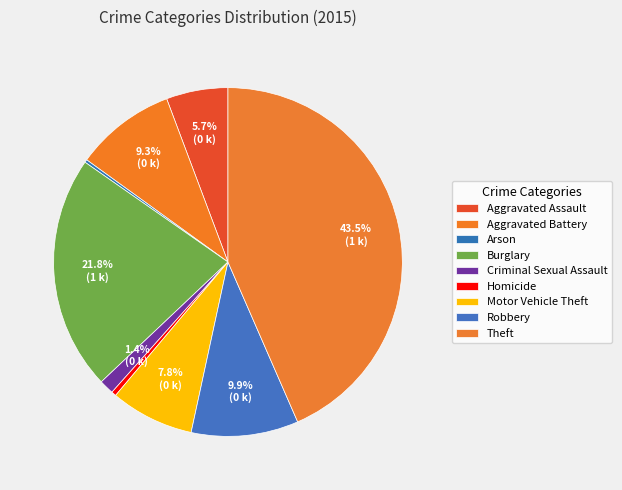

To the nearest percent, what is the difference between the Aggravated Battery and Theft slice percentages?

34%